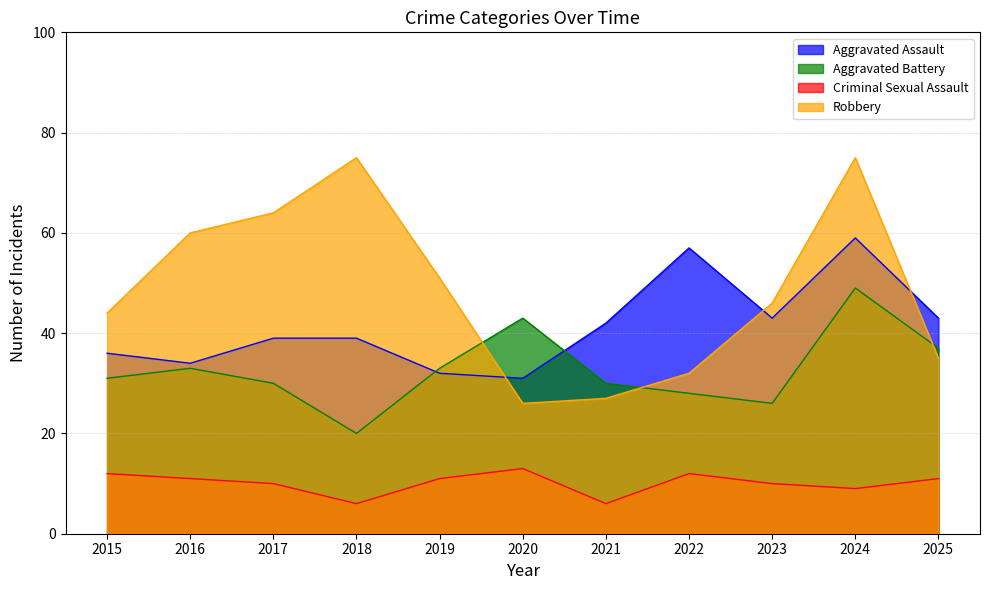

What are all the series names shown in the legend?

Aggravated Assault, Aggravated Battery, Criminal Sexual Assault, Robbery